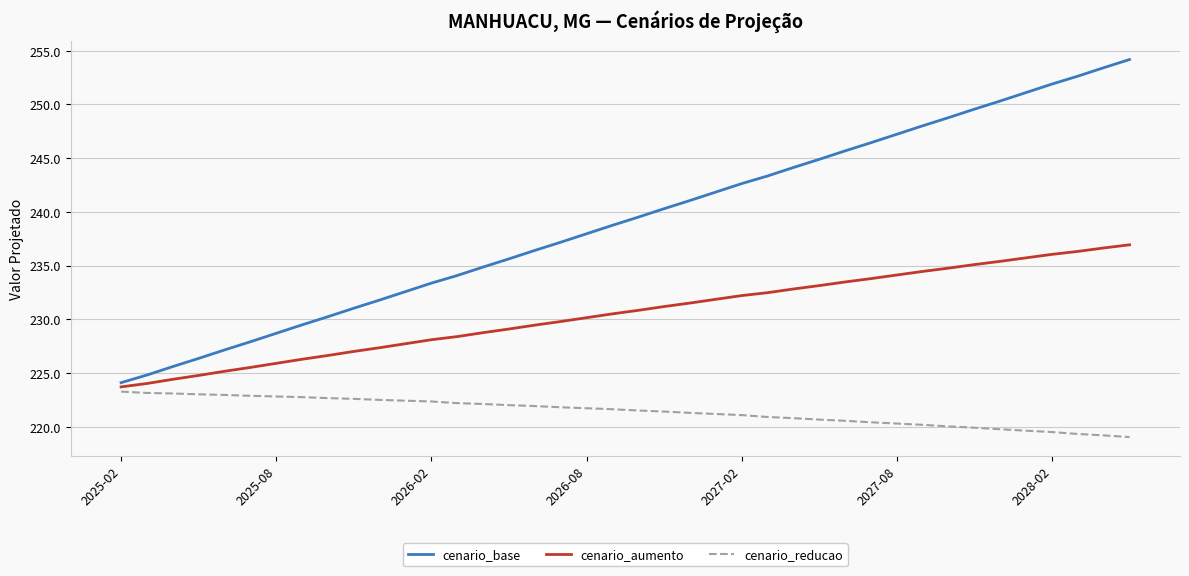

List the series in order of their overall mean, highest first.

cenario_base, cenario_aumento, cenario_reducao